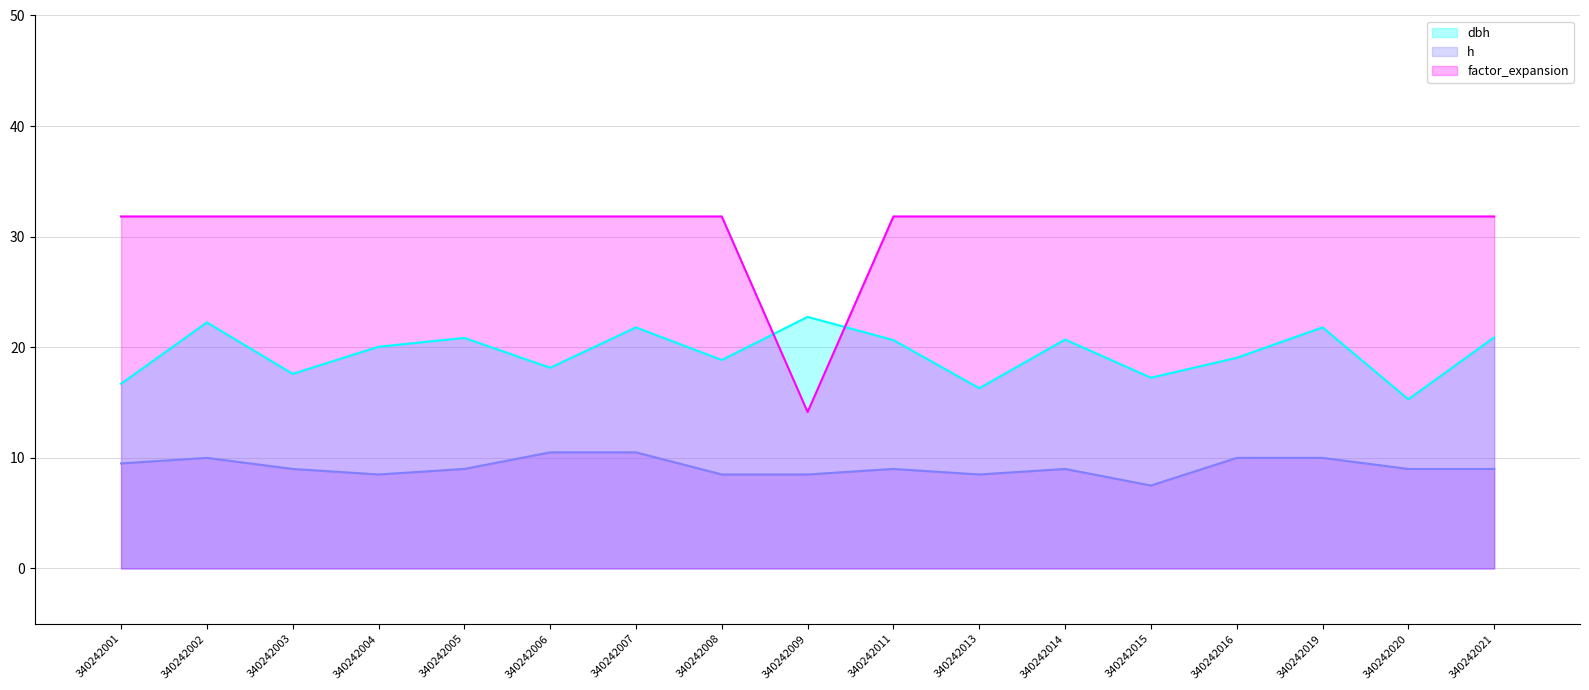

True or false: dbh and factor_expansion cross at least once.

True